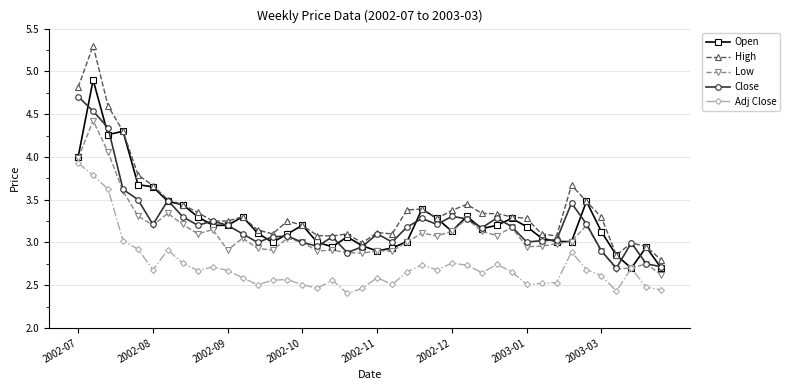

How many categories are shown in the chart?

40